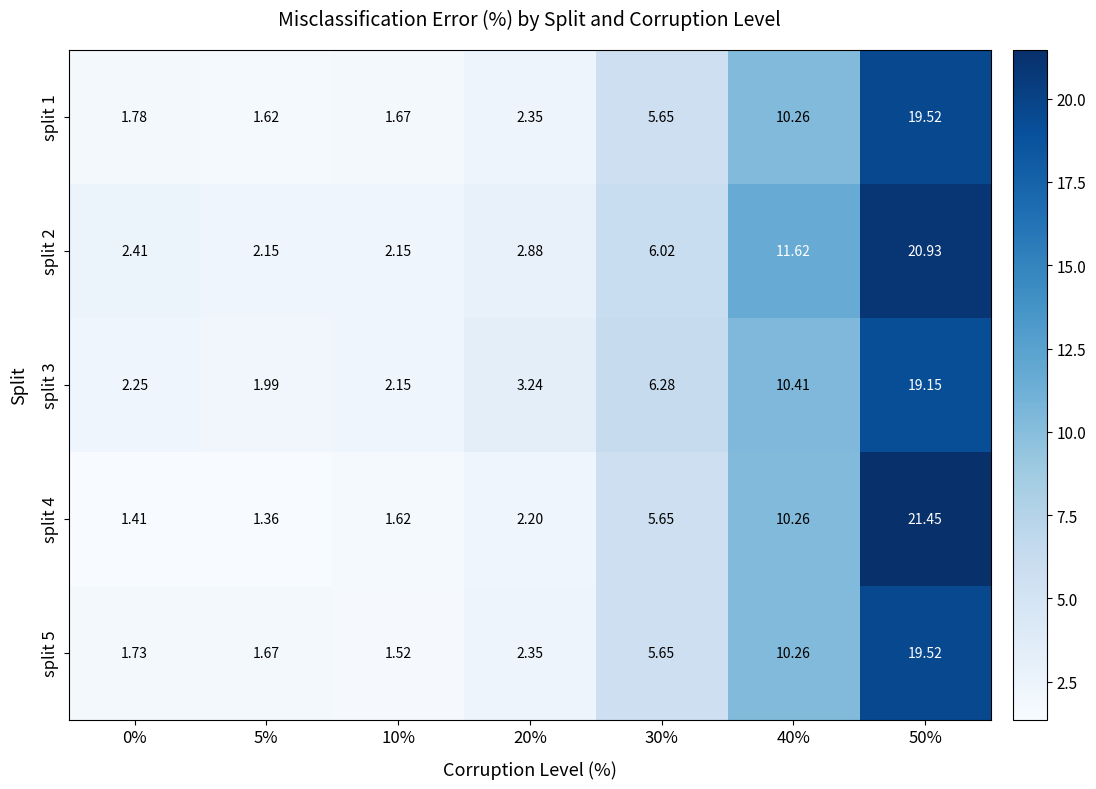

Is the value of split 2 at 20% greater than the value of split 3 at 30%?

No